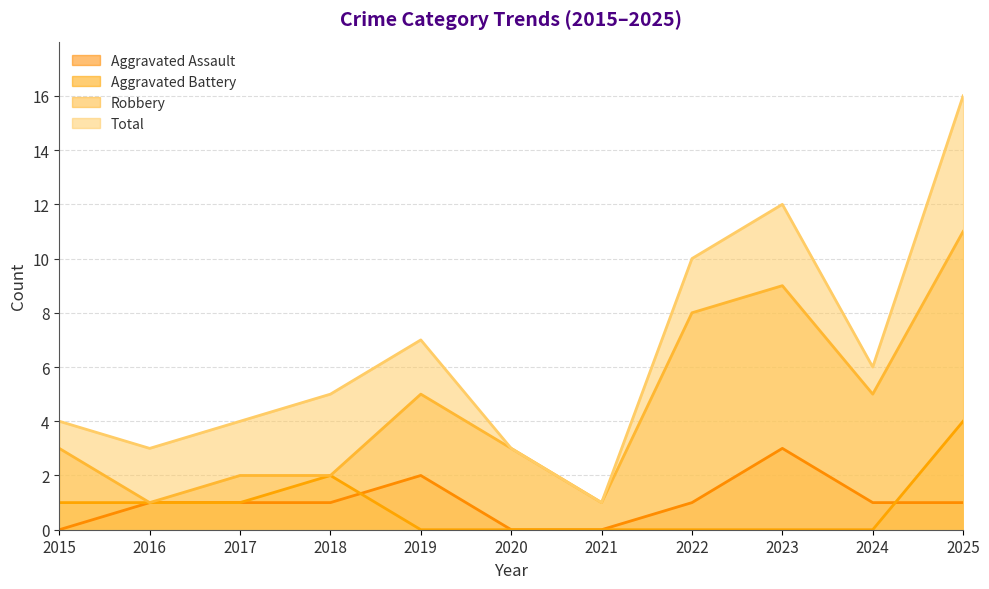

What is the sum of all Total values?

71